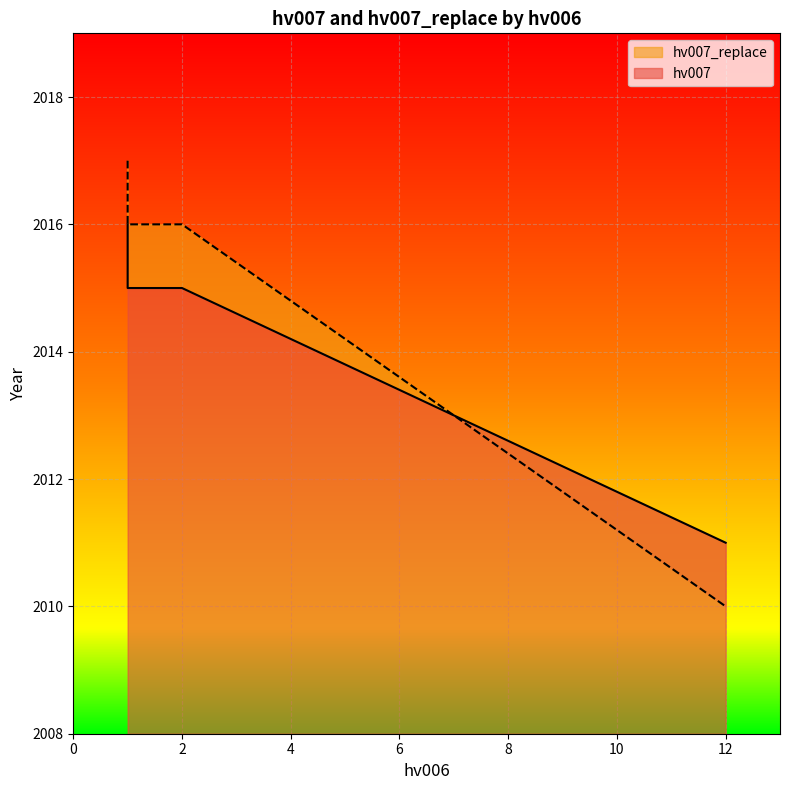

Does the chart display data point markers on the line(s)?

No